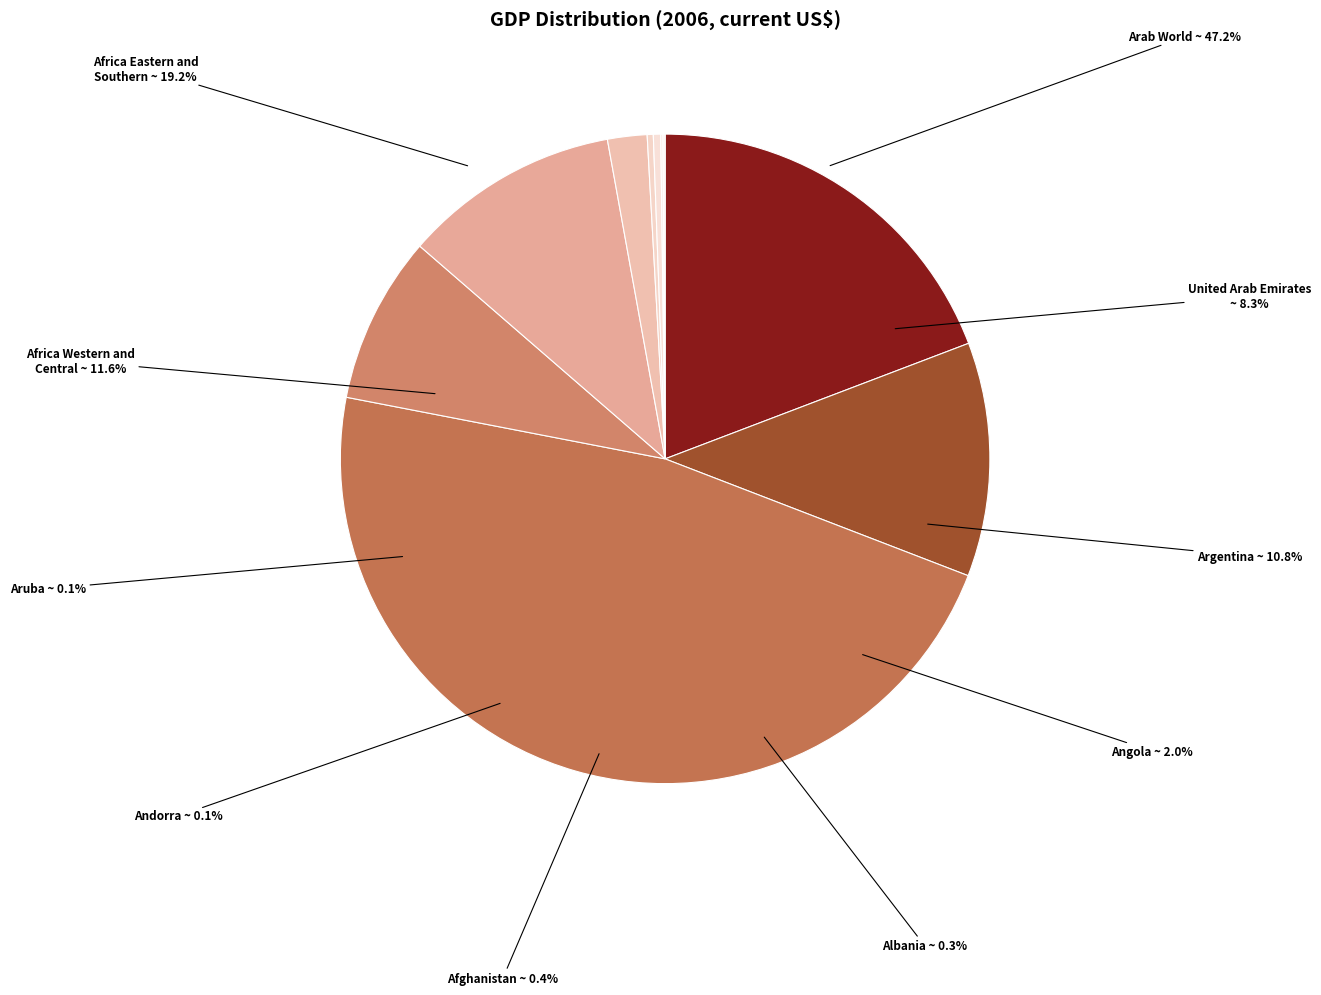

Which category has the biggest portion of the pie?

Arab World